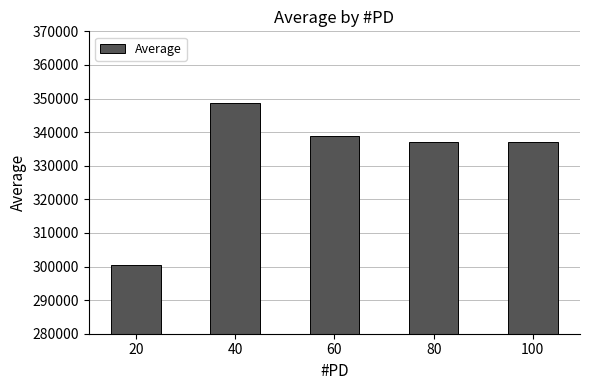

Does the chart contain stacked bars?

No